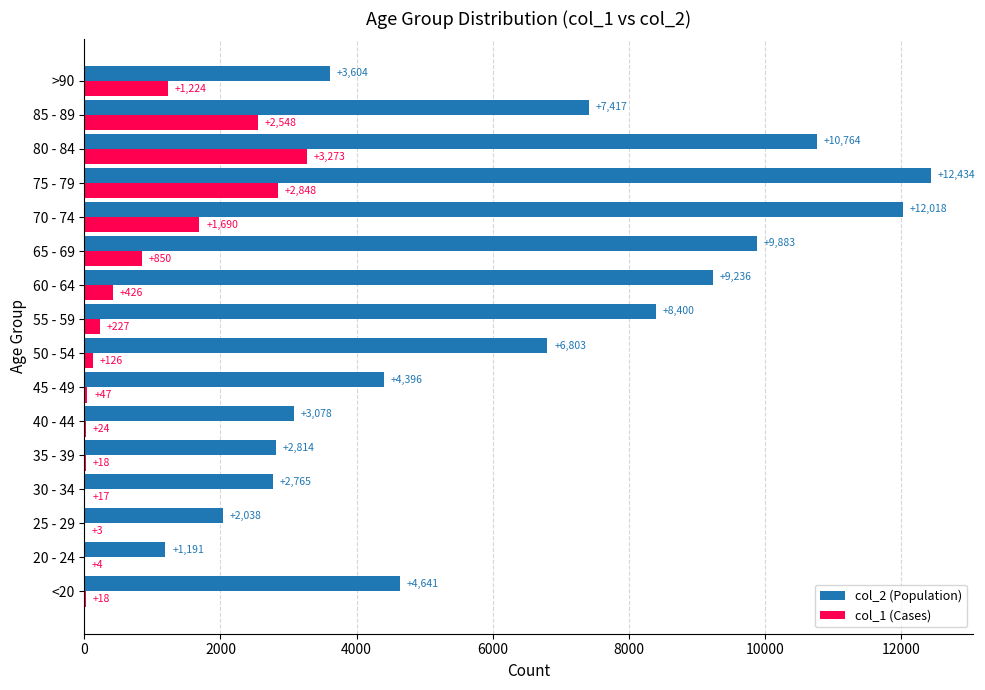

Which label corresponds to the largest value in the chart?

75 - 79